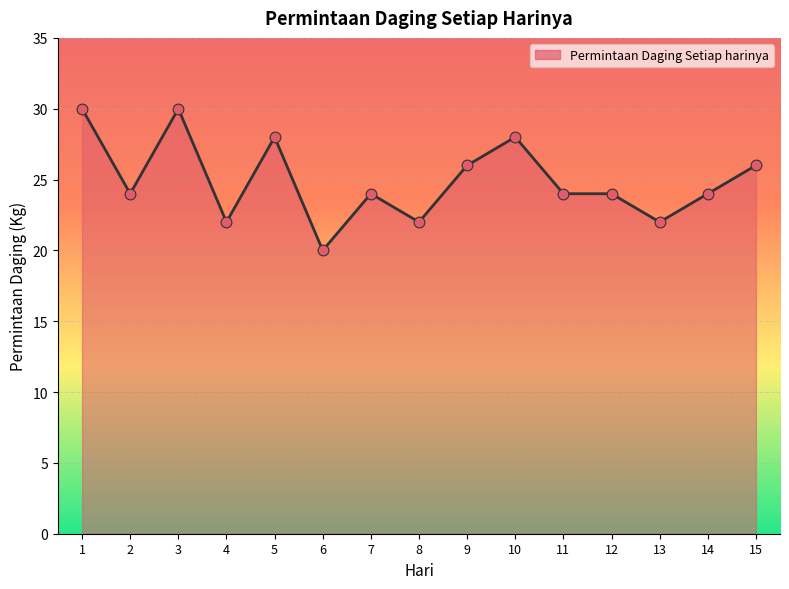

Approximately how many times larger is the value at 14 compared to 3?

0.8